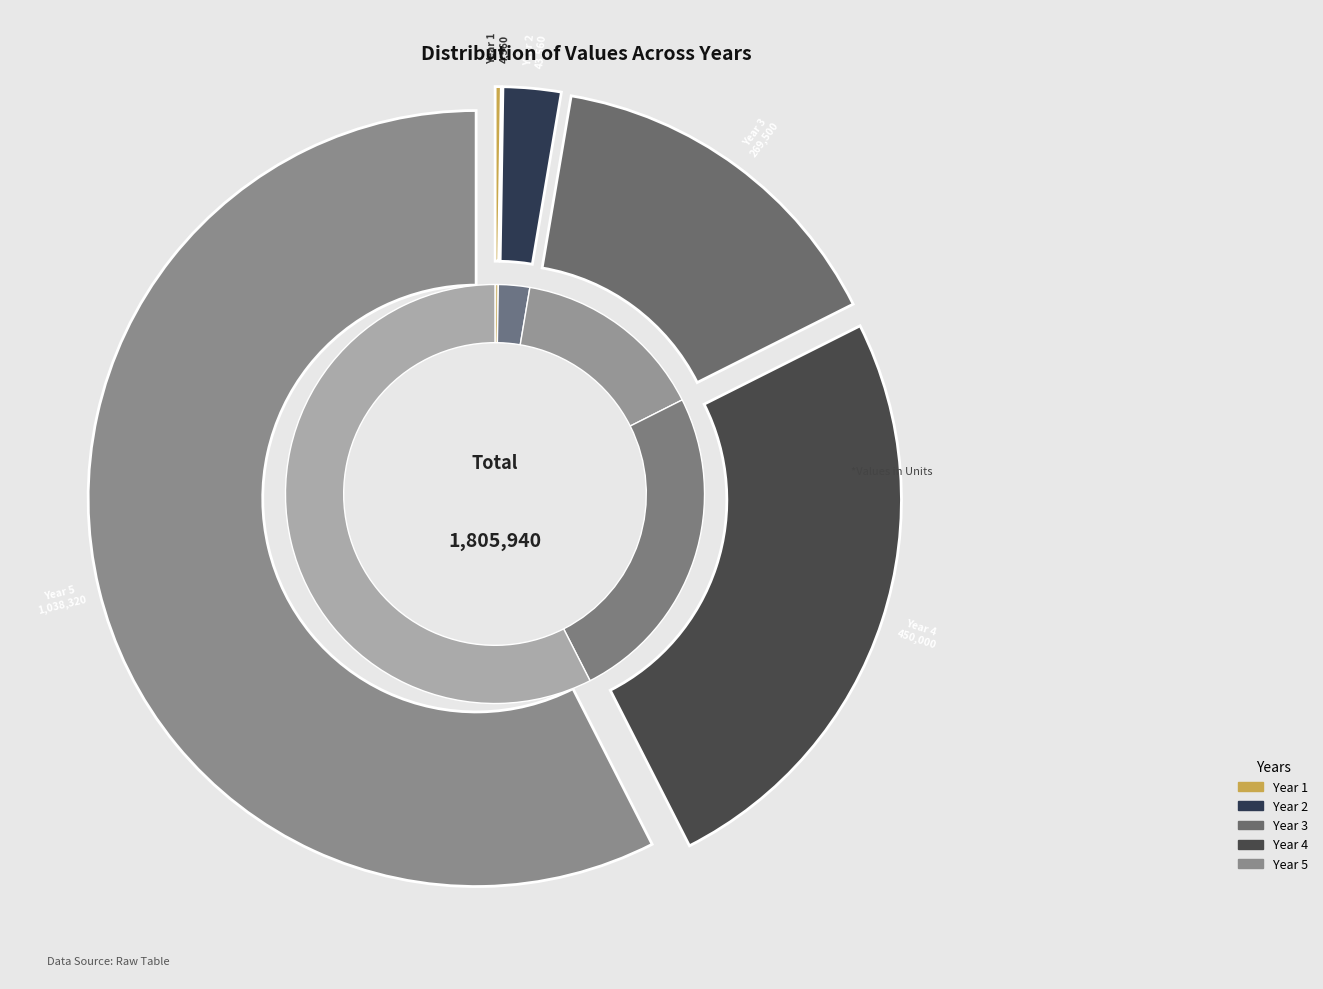

Which category has the biggest portion of the pie?

Year 5